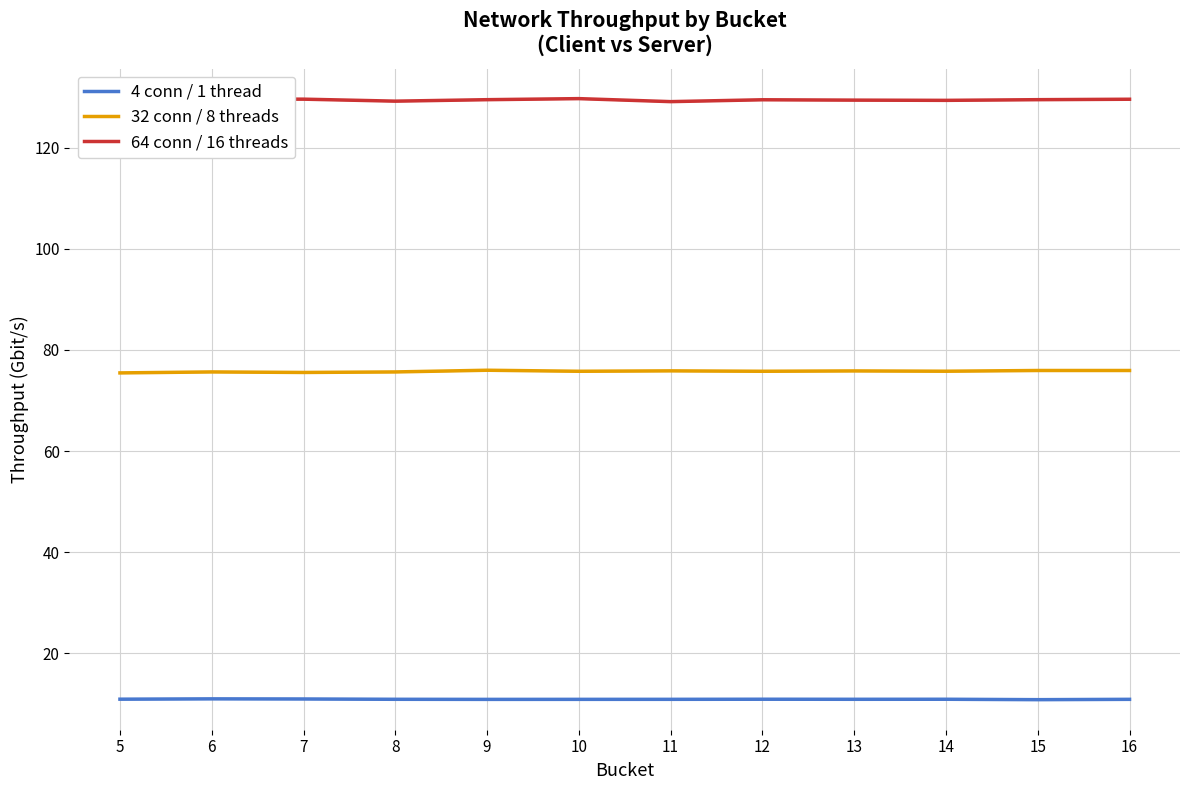

Is it true that 4 conn / 1 thread equals 2.4 at 9?

False